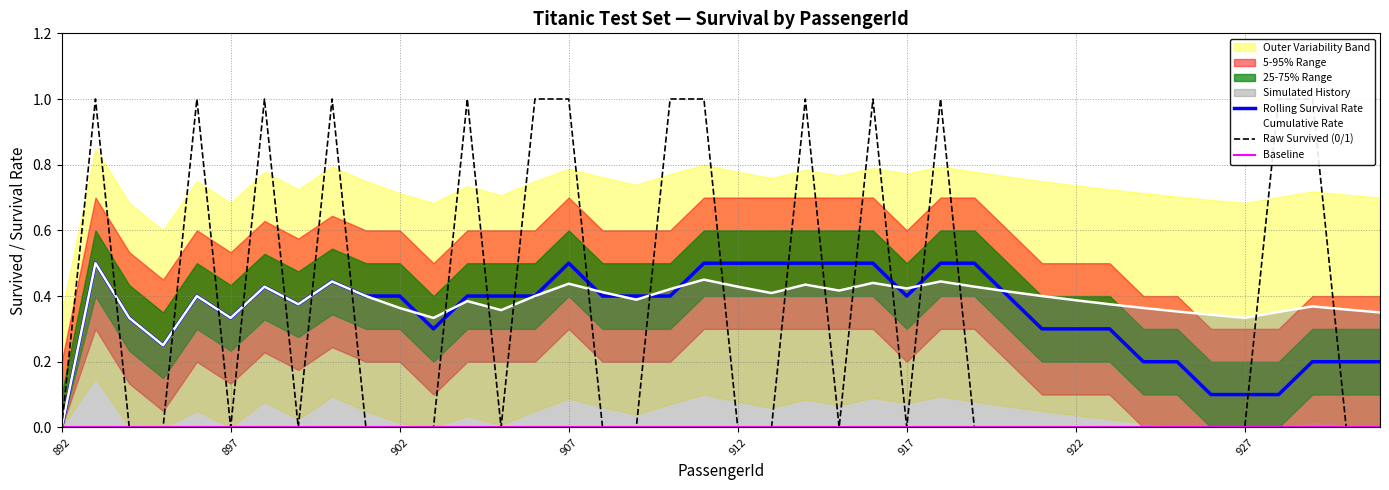

What is the average value of the Raw Survived series?

0.3